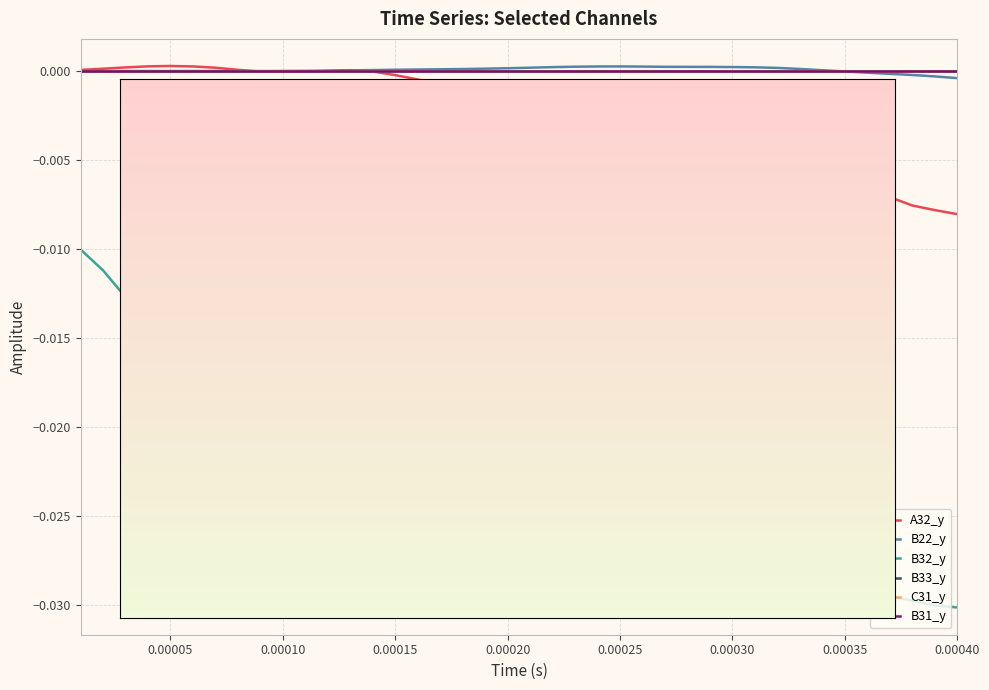

How many intersections are there between A32_y and B22_y?

3